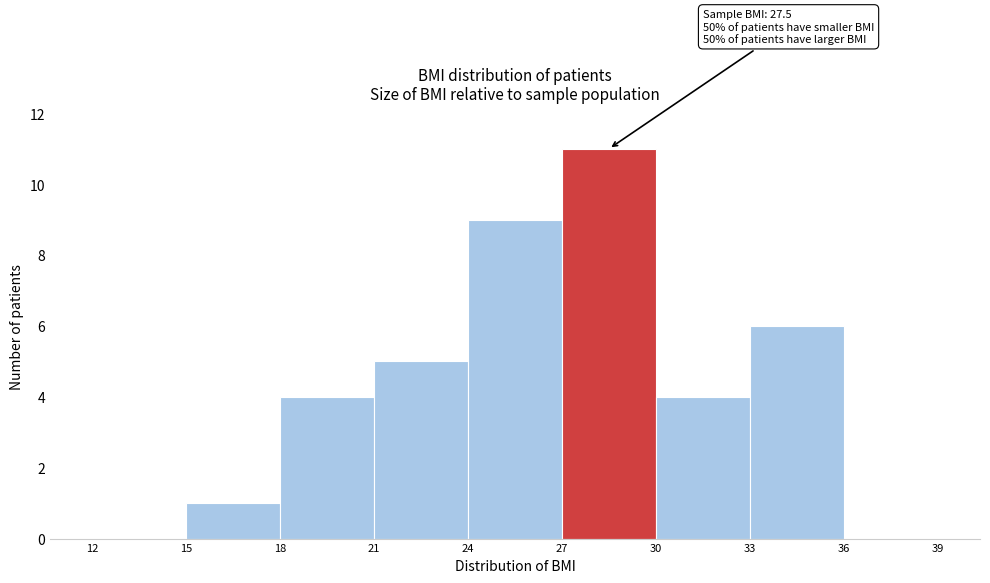

Over which range of the x-axis is the bar tallest?

27 to 30